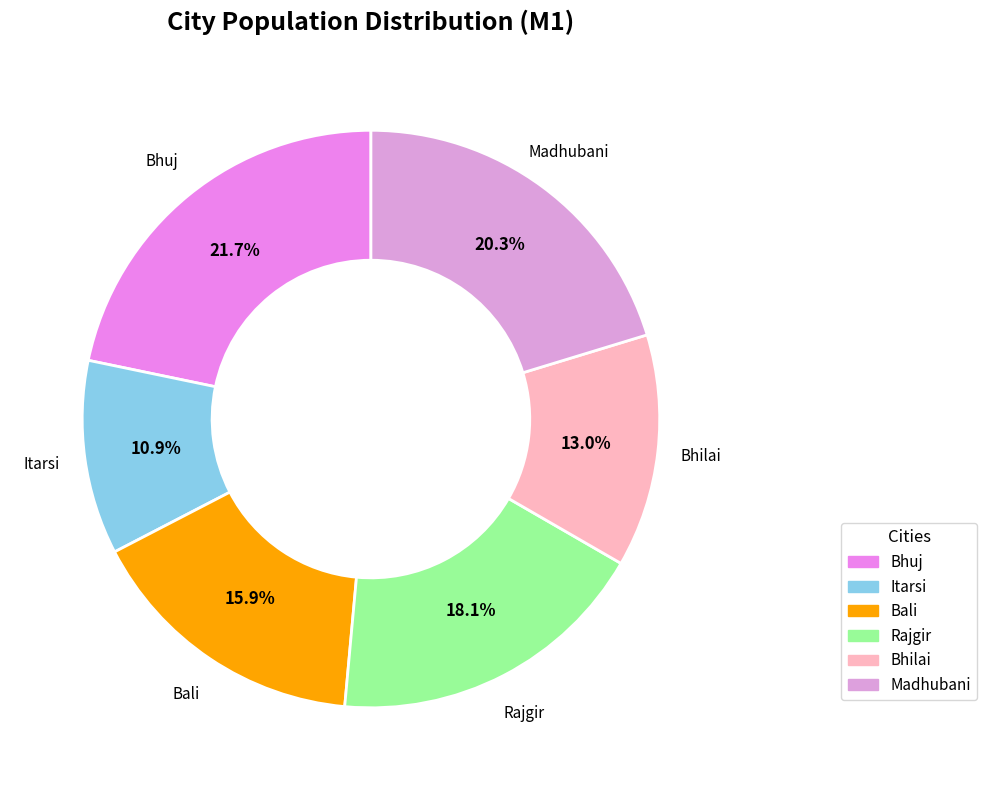

To the nearest percent, what is the combined percentage of Bhuj and Madhubani?

42%